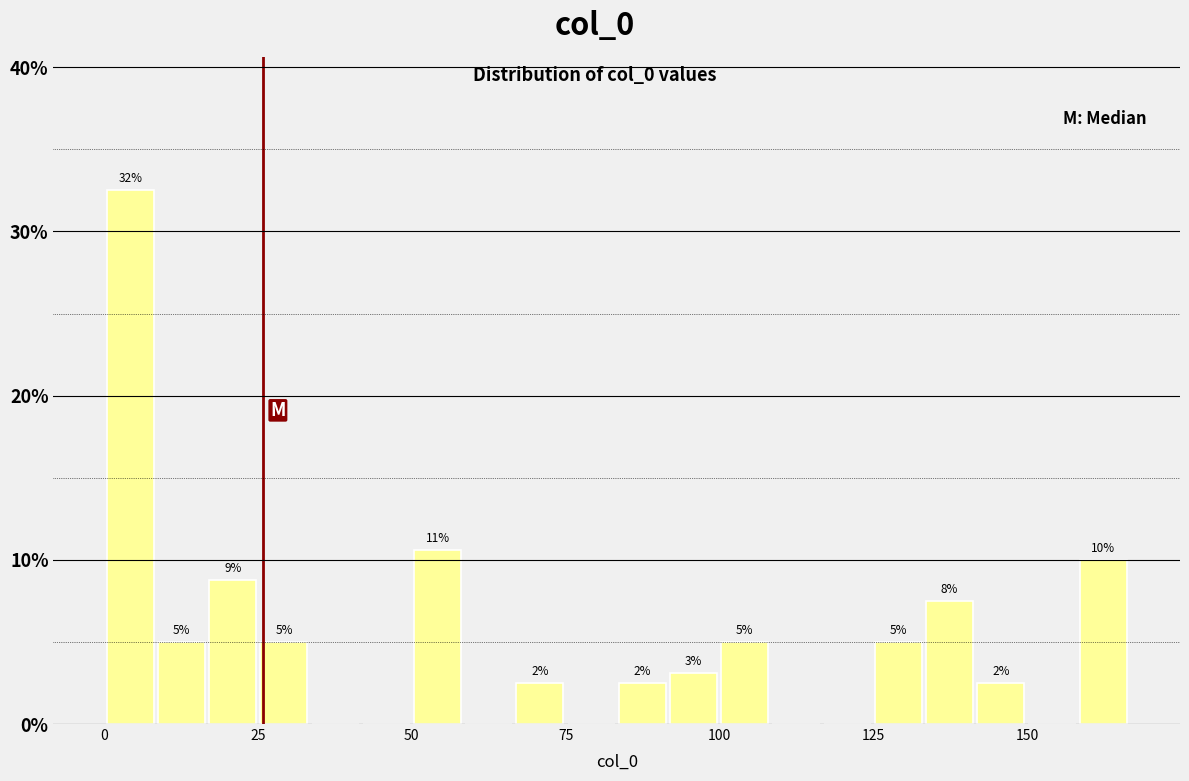

Around what value on the x-axis is the tallest bar? Give the approximate position of its centre, as read against the axis.

5